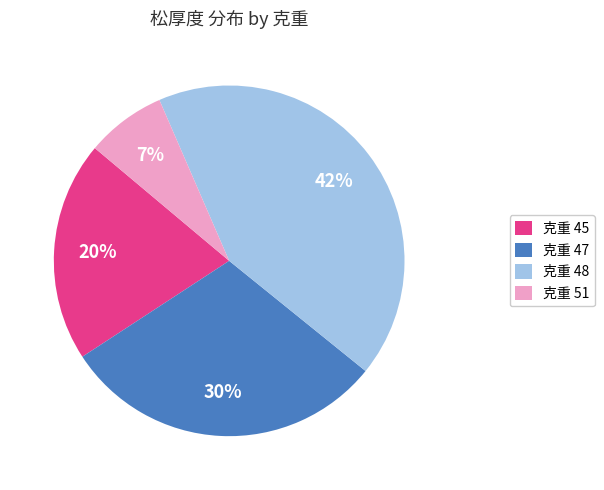

Is there a majority slice in this chart?

No